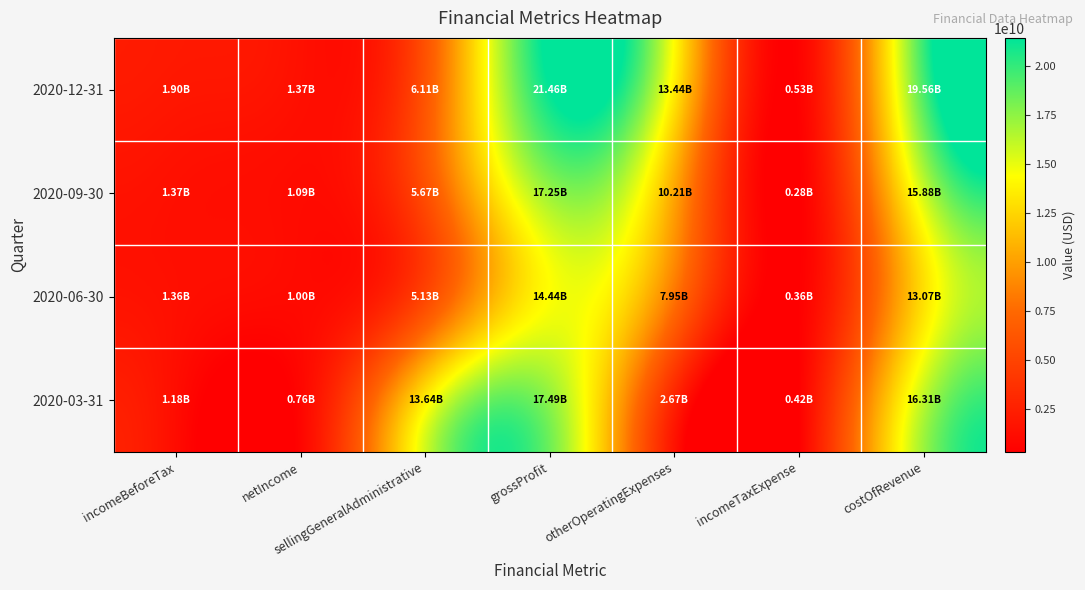

Reading right to left, transcribe all the data shown in this chart.

2020-12-31: costOfRevenue=19555362000	incomeTaxExpense=531596000	otherOperatingExpenses=13442560000	grossProfit=21458472000	sellingGeneralAdministrative=6112802000	netIncome=1371514000	incomeBeforeTax=1903110000
2020-09-30: costOfRevenue=15884254000	incomeTaxExpense=277438000	otherOperatingExpenses=10214077000	grossProfit=17251943000	sellingGeneralAdministrative=5670177000	netIncome=1090251000	incomeBeforeTax=1367689000
2020-06-30: costOfRevenue=13073247000	incomeTaxExpense=363529000	otherOperatingExpenses=7947674000	grossProfit=14437527000	sellingGeneralAdministrative=5125573000	netIncome=1000751000	incomeBeforeTax=1364280000
2020-03-31: costOfRevenue=16305236000	incomeTaxExpense=417714000	otherOperatingExpenses=2669373000	grossProfit=17486595000	sellingGeneralAdministrative=13635863000	netIncome=763645000	incomeBeforeTax=1181359000